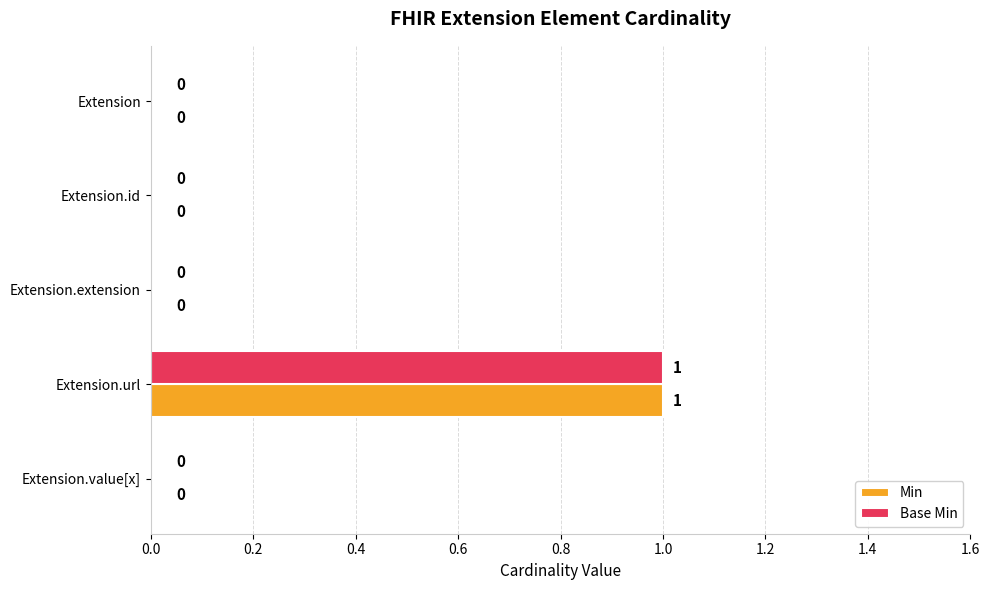

The value of Min at Extension is -1. True or false?

False